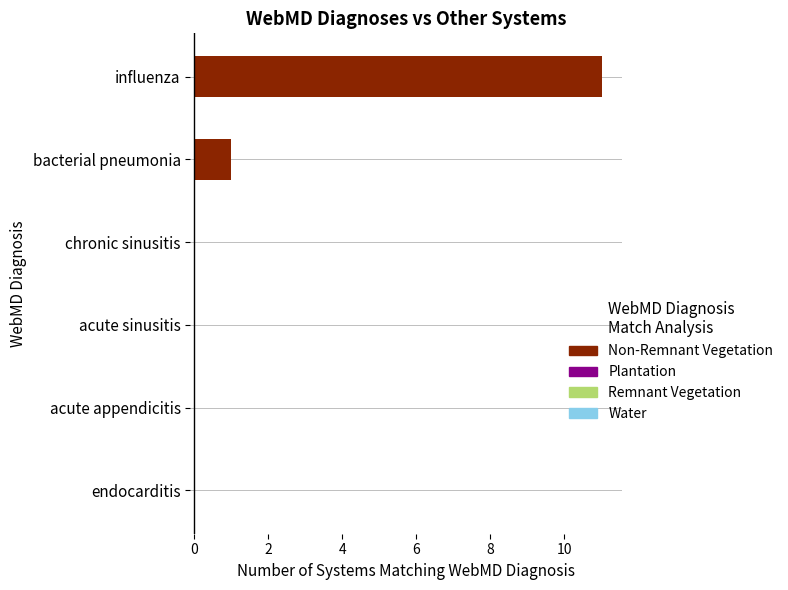

The value at chronic sinusitis is -6. True or false?

False